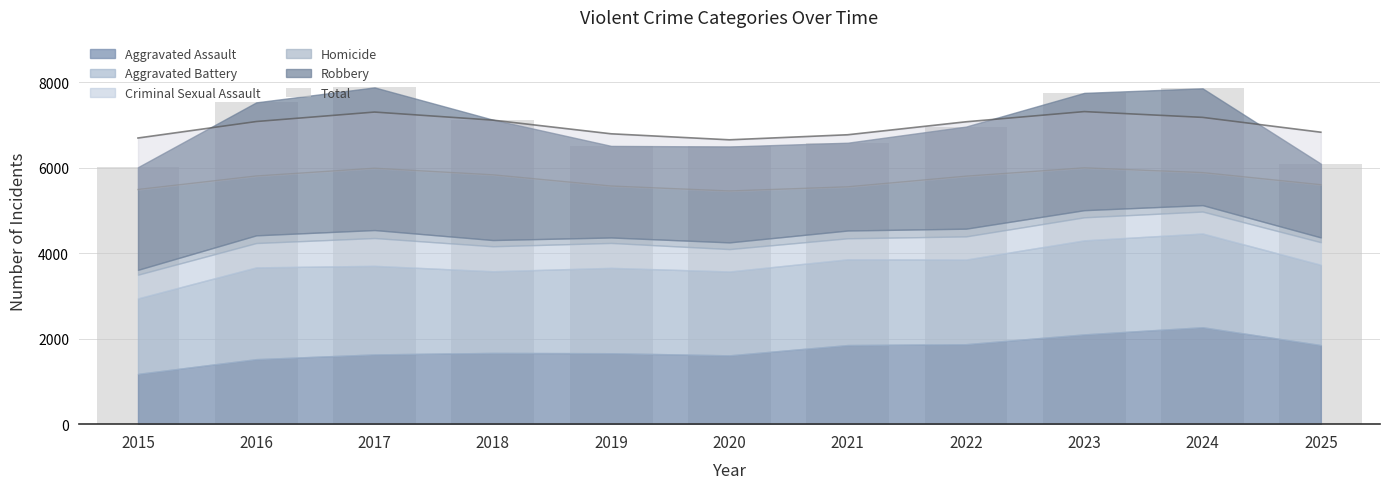

Which category has the lowest value across all series?

2015